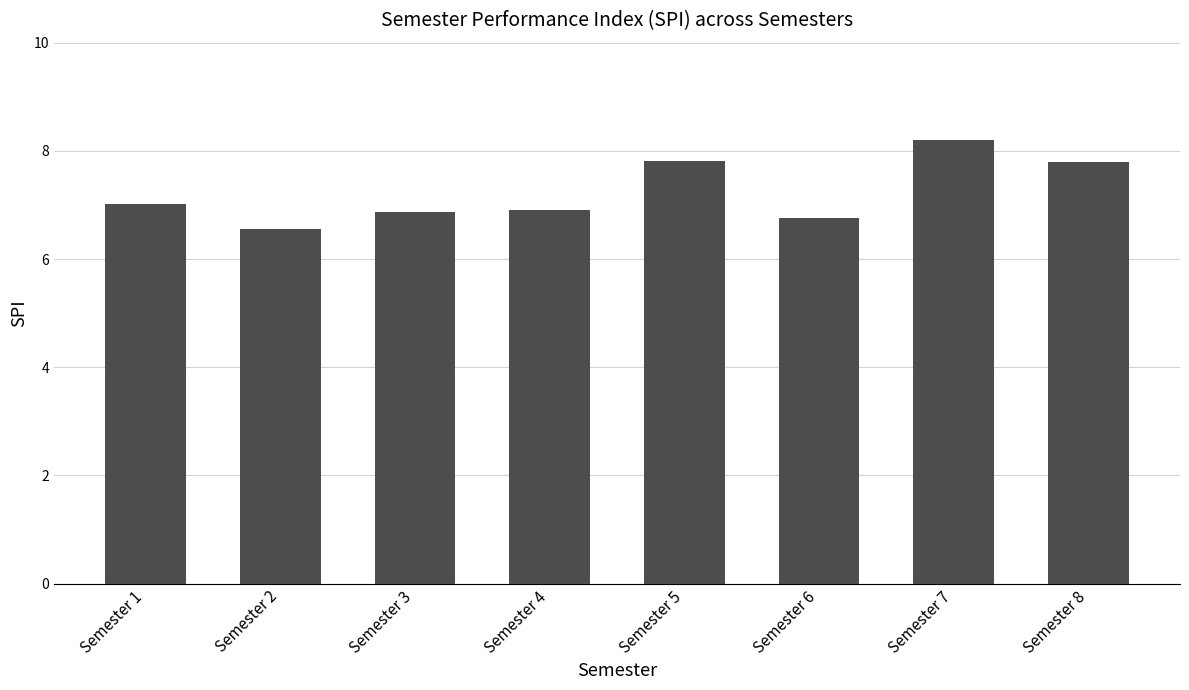

What is the greatest value displayed?

8.2